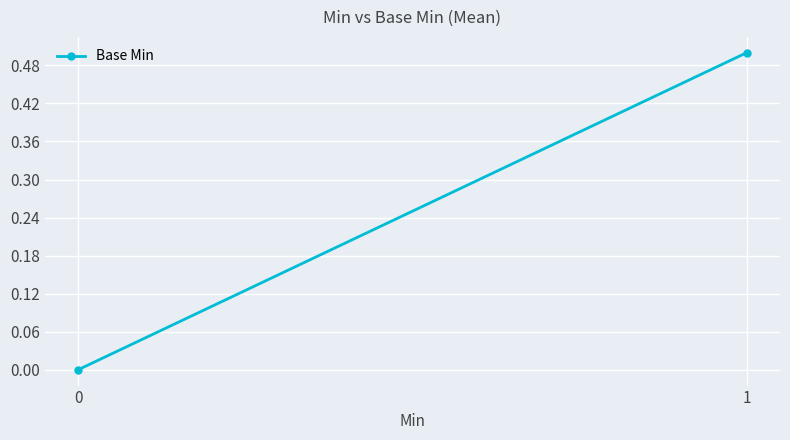

What is the change in value from 0 to 1?

+0.5